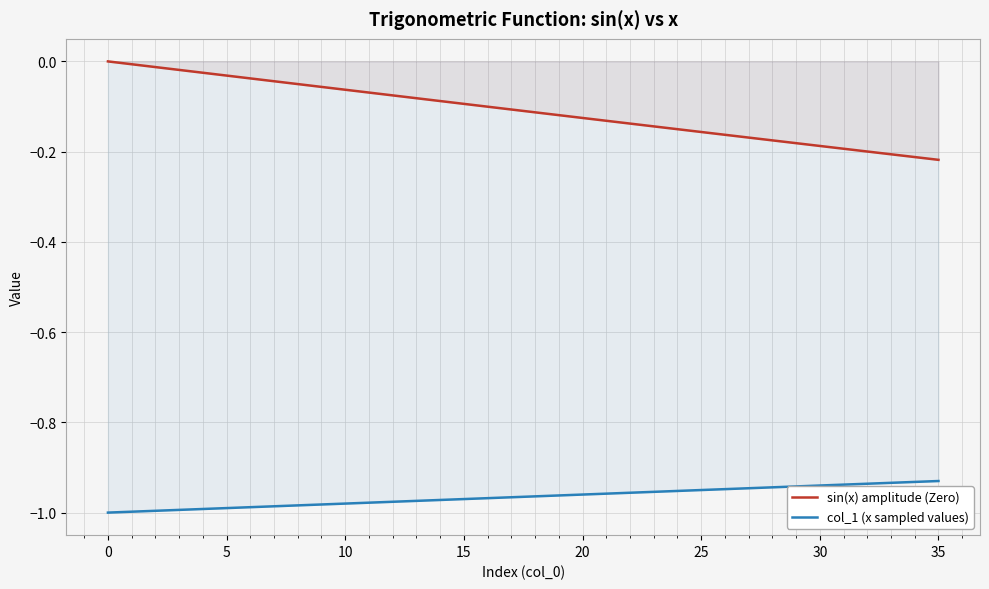

Read the sin(x) amplitude (Zero) value at 17.

-0.1